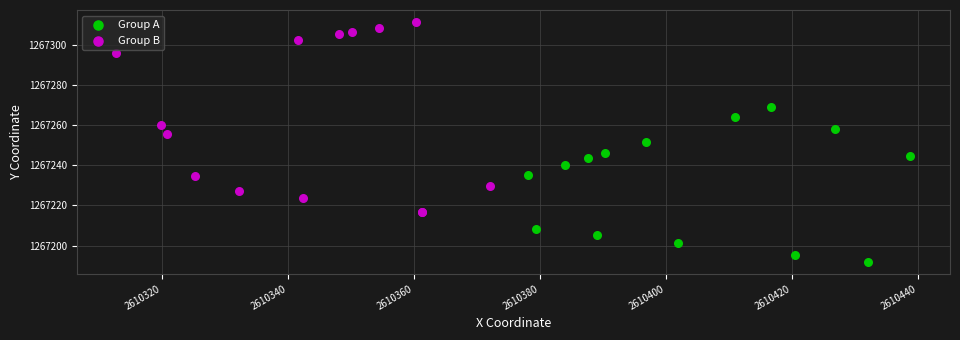

Which series reaches the maximum Y coordinate?

Group B